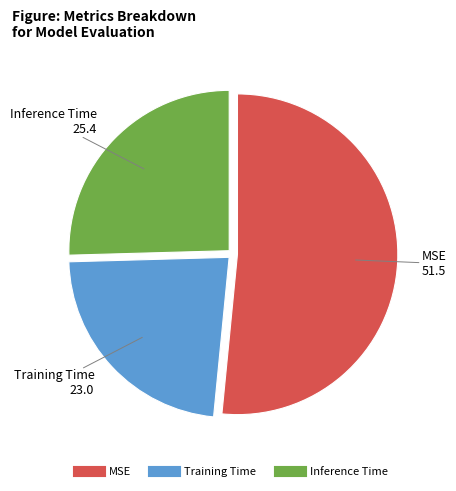

How many segments does this pie chart have?

3